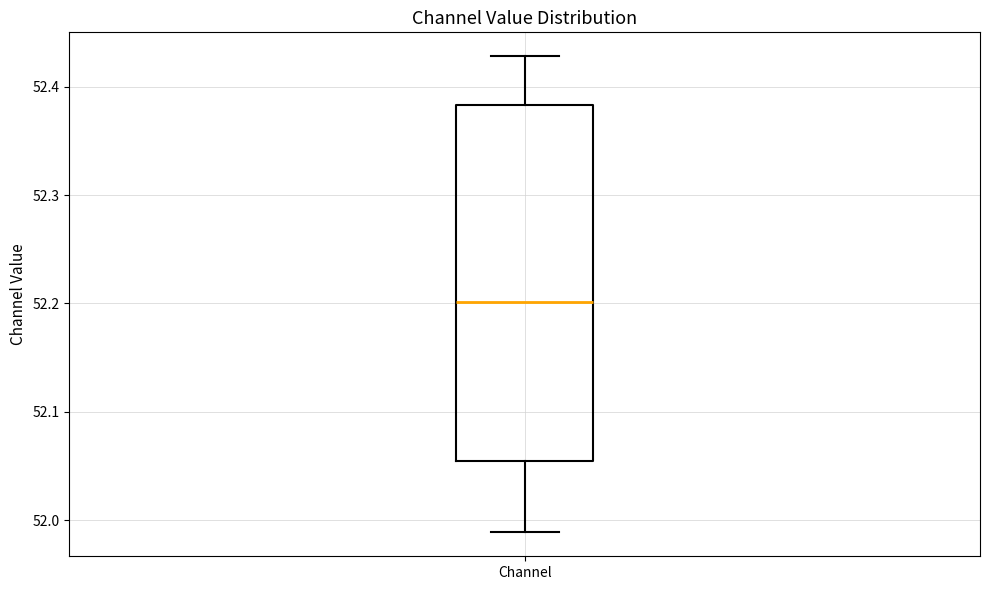

Transcribe this box plot: give where the median line is, the range the box spans, and where the two whiskers end, as read against the y-axis. The values are not printed on the chart, so give them approximately, as read against the axis.

median 52.20, box 52.05 to 52.38, whiskers 51.99 to 52.43